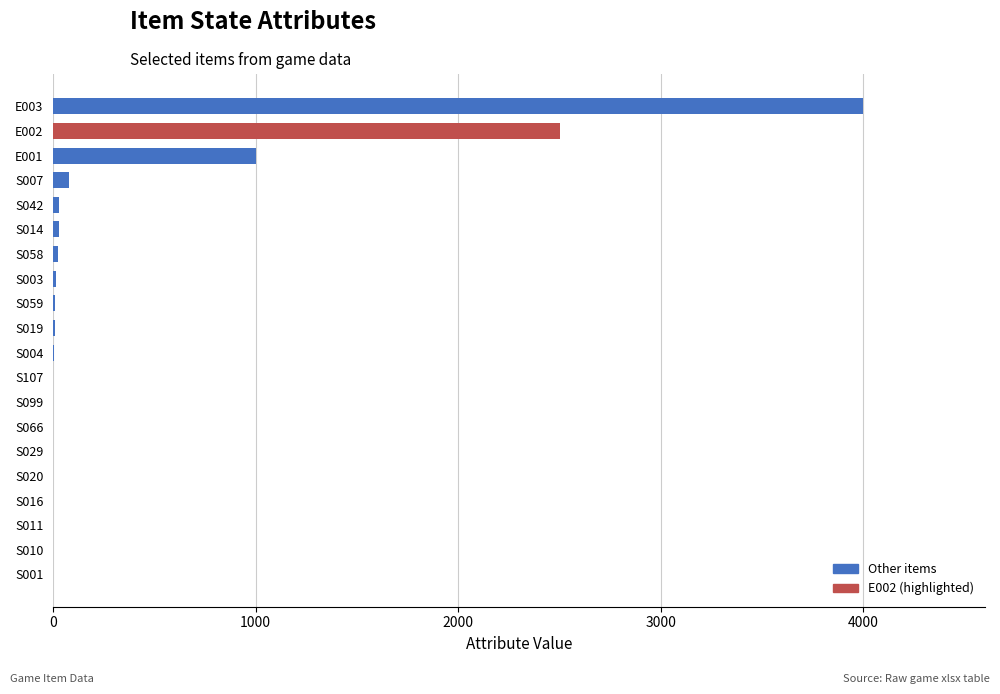

What is the maximum value shown in the chart?

4000